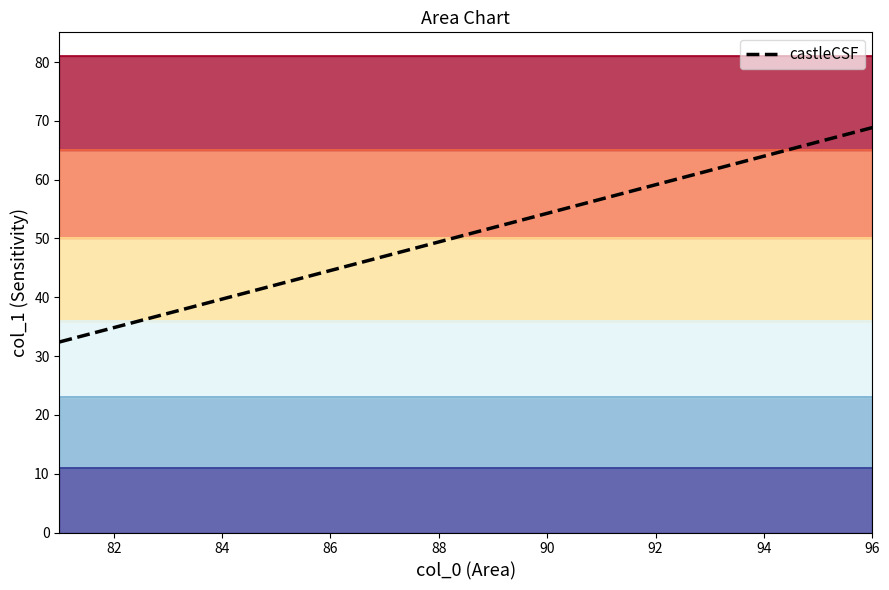

Reading left to right, what are all the values shown in this chart?

32.4	34.8	37.3	39.7	42.1	44.5	47.0	49.4	51.8	54.3	56.7	59.1	61.6	64.0	66.4	68.8